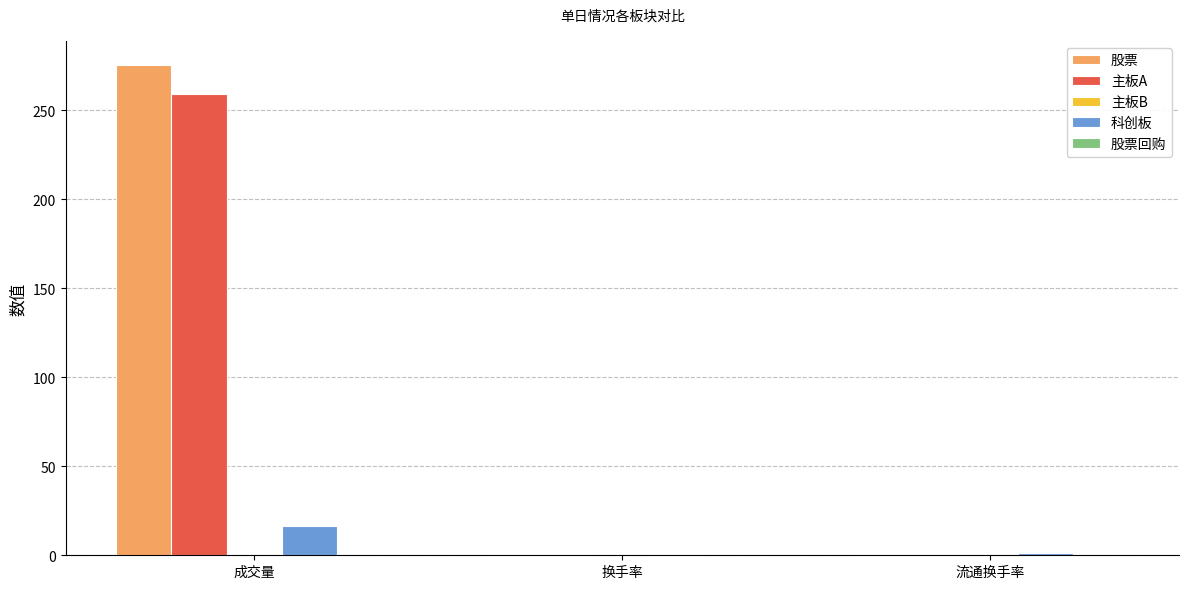

What is the sum of all 科创板 values?

18.7